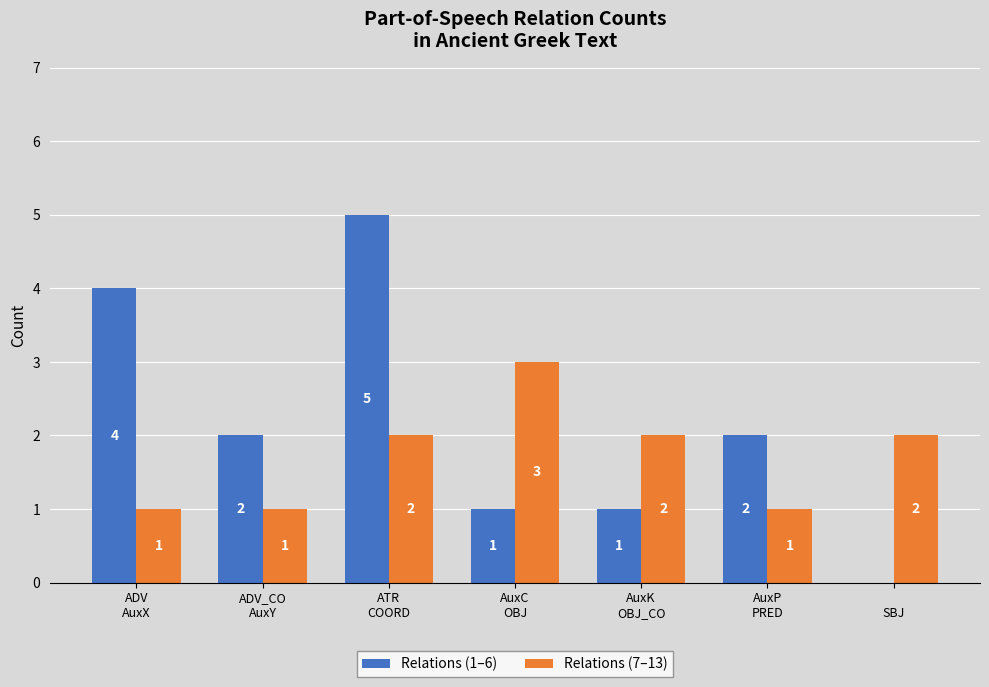

What is the maximum value shown in the chart?

5